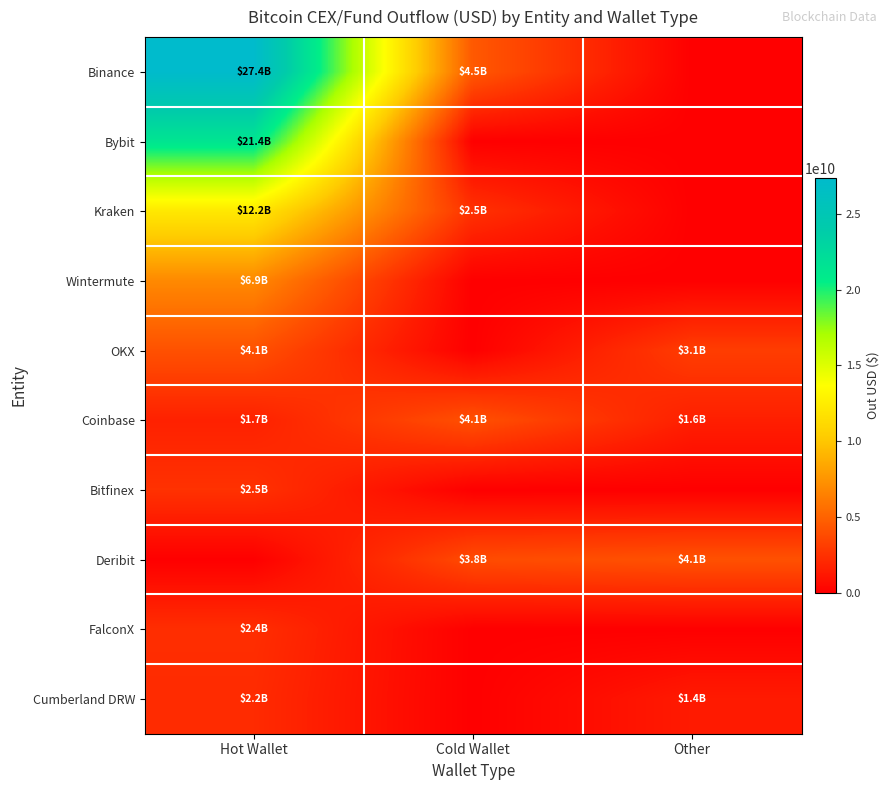

What is the difference between the highest and lowest values at Other?

4124935979.8